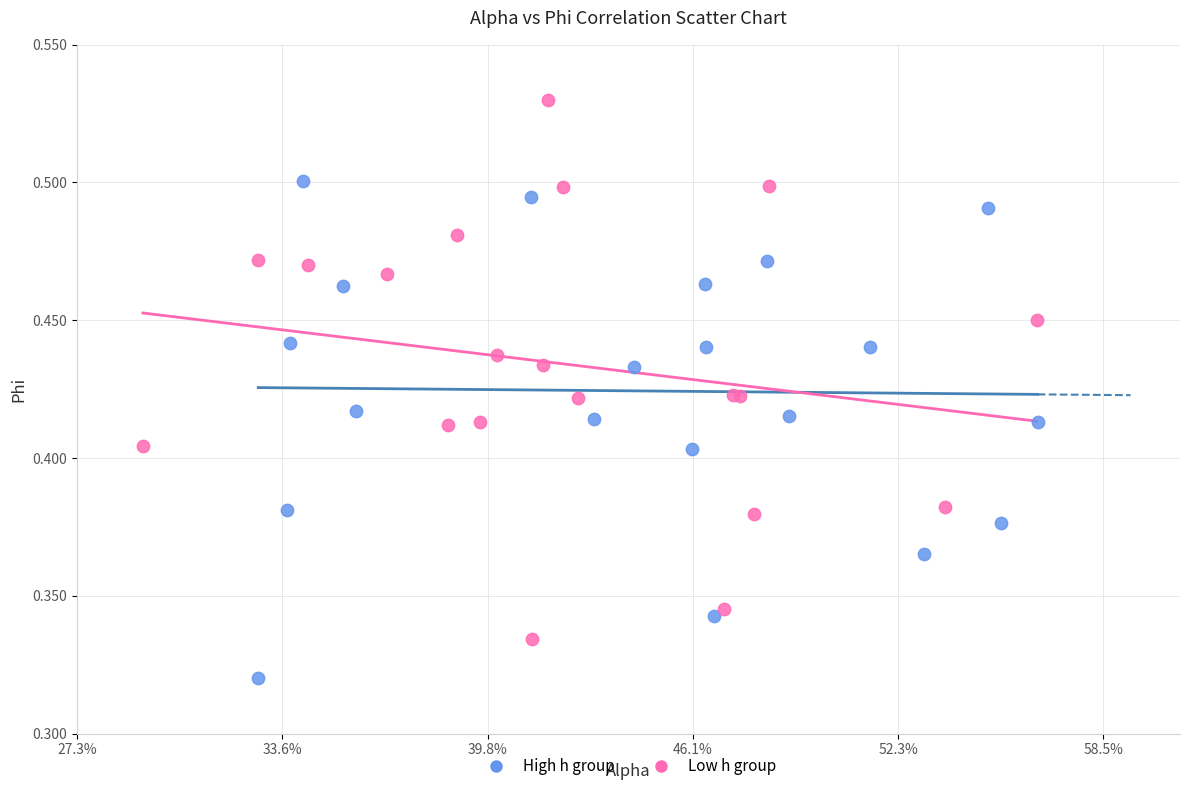

Which series contains the lowest Y value?

High h group